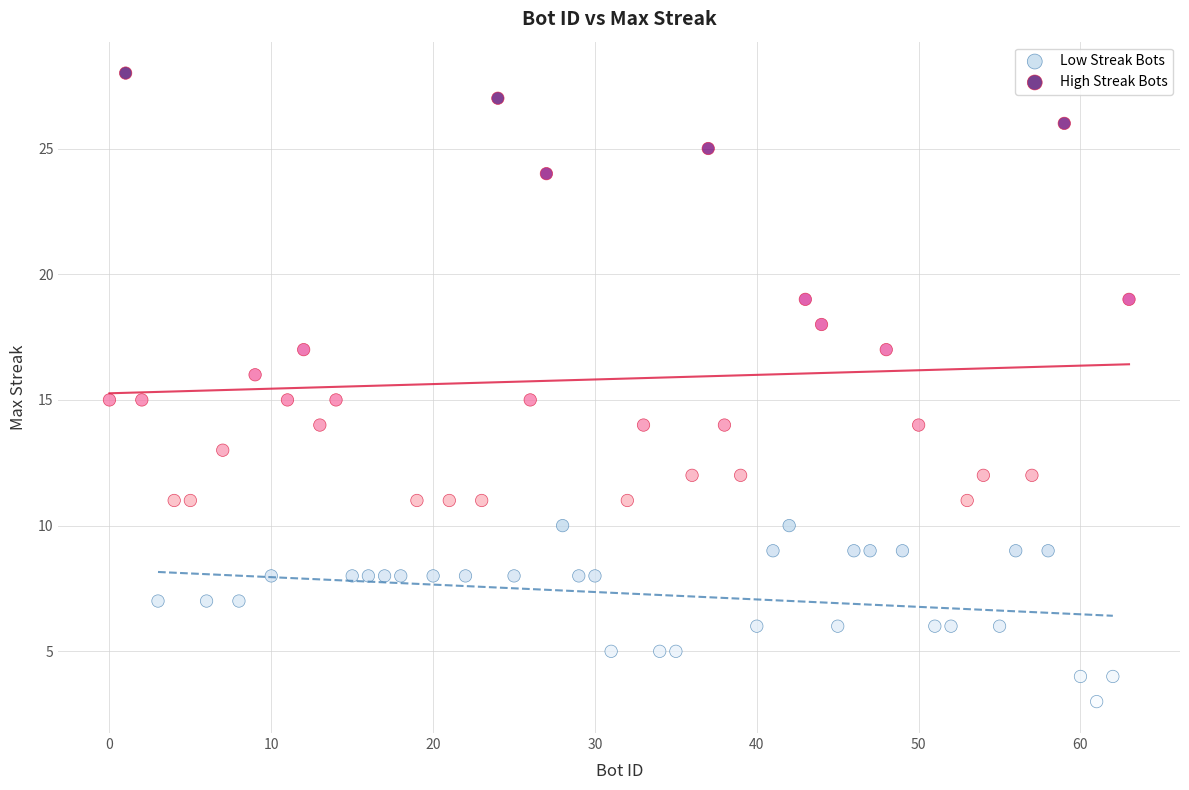

Which series has the widest spread of Y values?

High Streak Bots